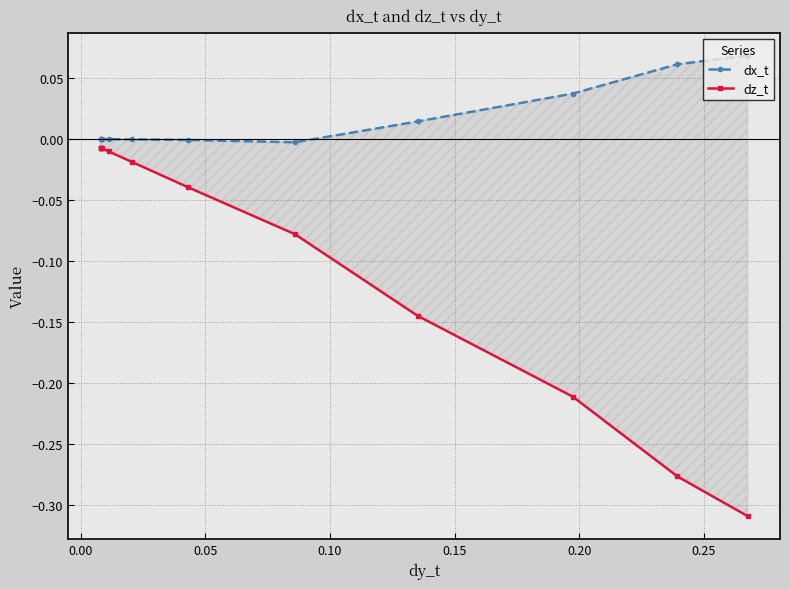

List the series in order of their peak value, lowest first.

dz_t, dx_t